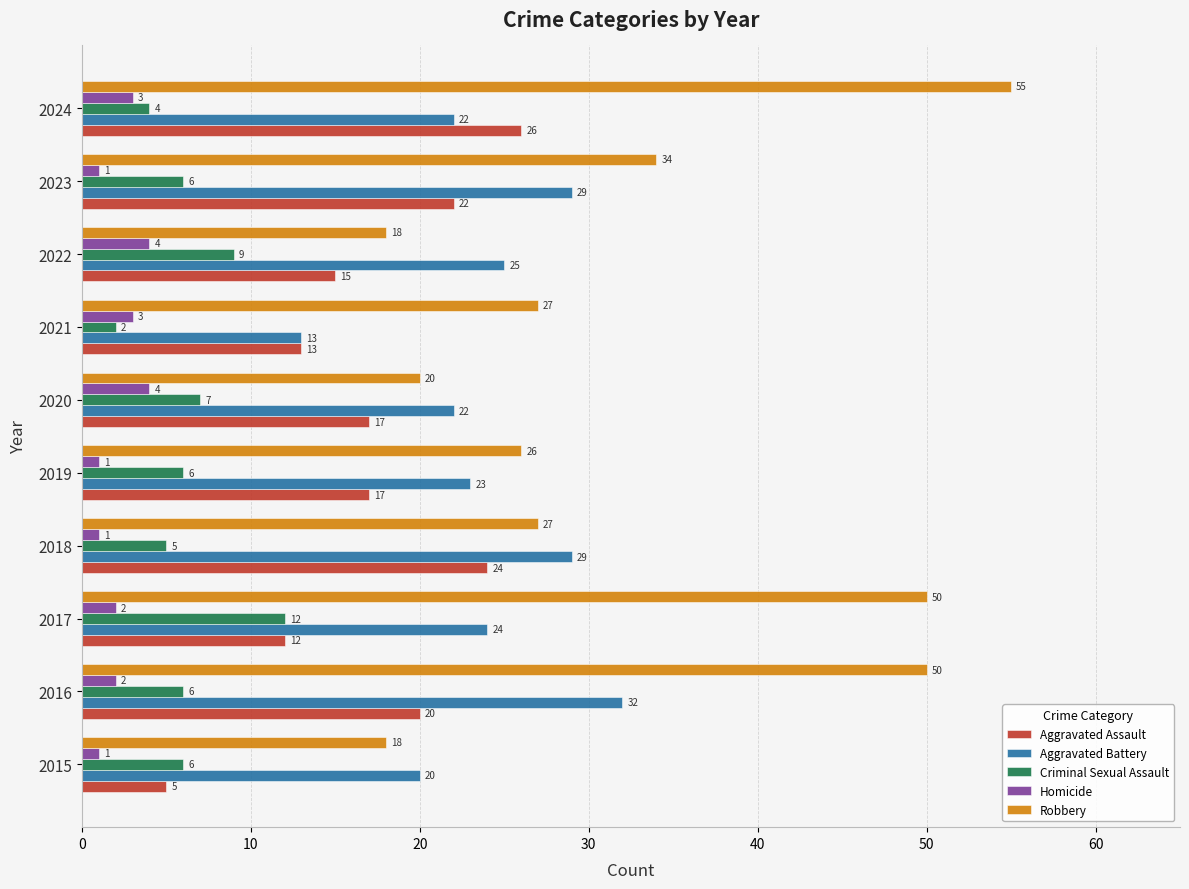

List the series in order of their peak value, lowest first.

Homicide, Criminal Sexual Assault, Aggravated Assault, Aggravated Battery, Robbery